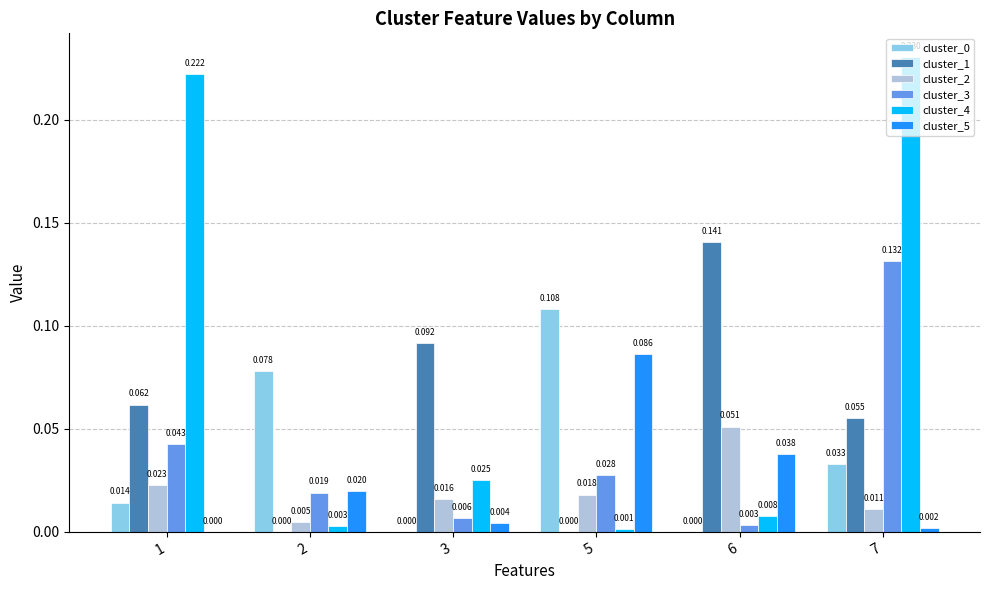

Does the chart contain stacked bars?

No